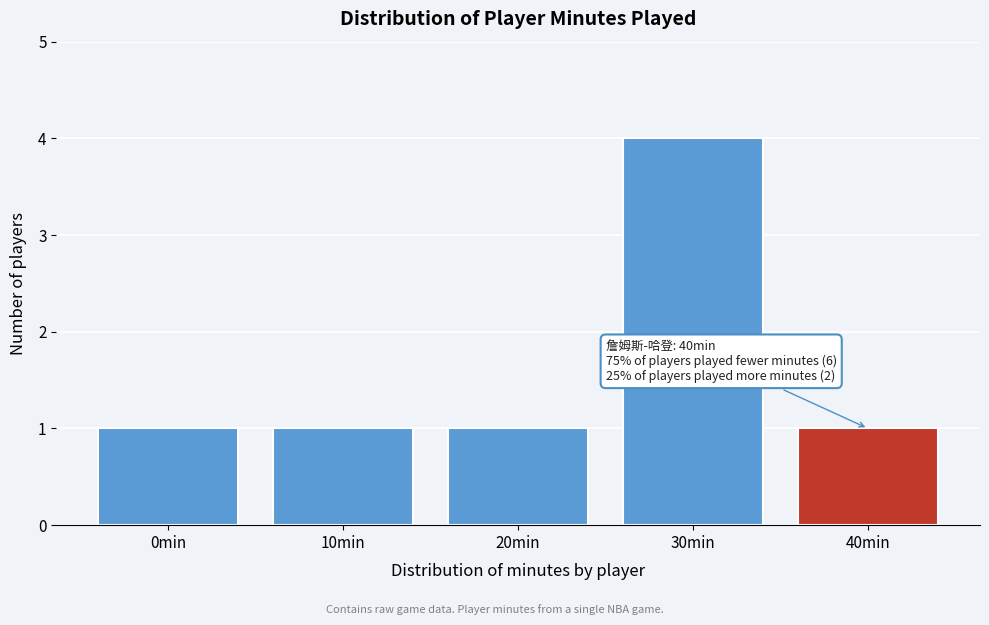

Reading left to right, what are all the values shown in this chart?

0min=1	10min=1	20min=1	30min=4	40min=1